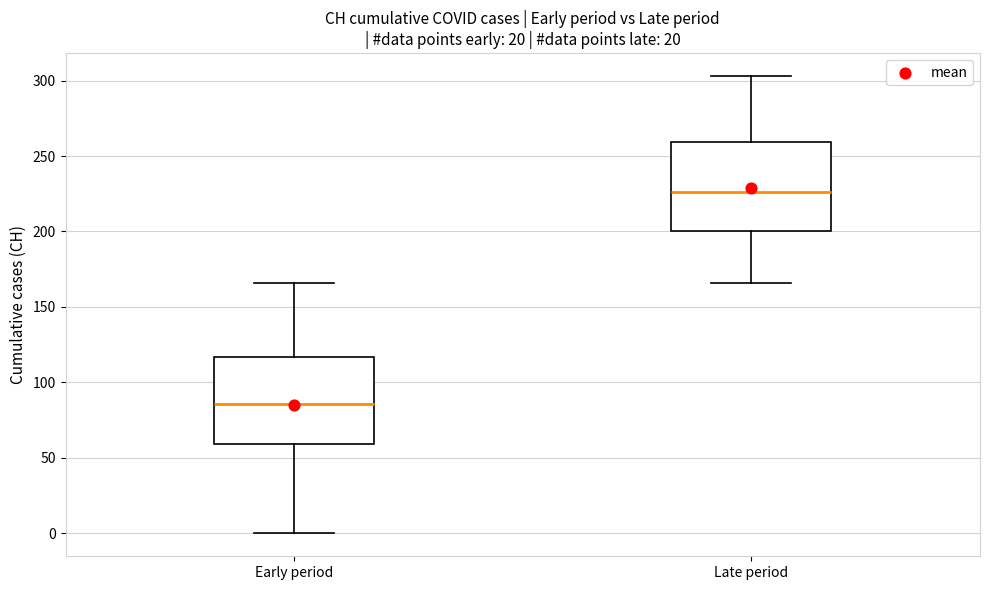

Where is the upper edge of the box for Early period on the y-axis? The values are not printed on the chart, so give them approximately, as read against the axis.

115